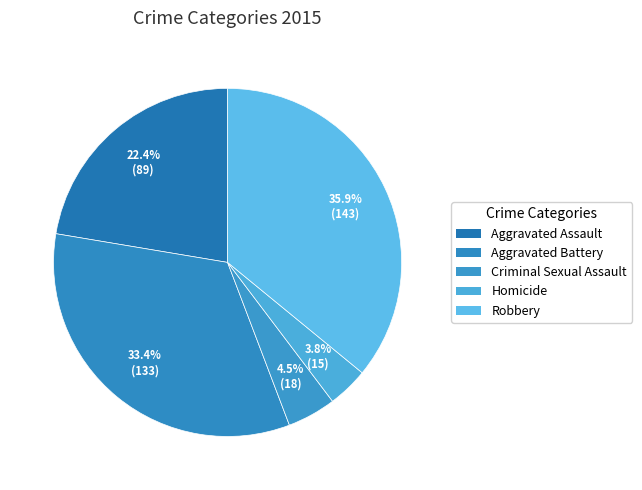

How many segments does this pie chart have?

5